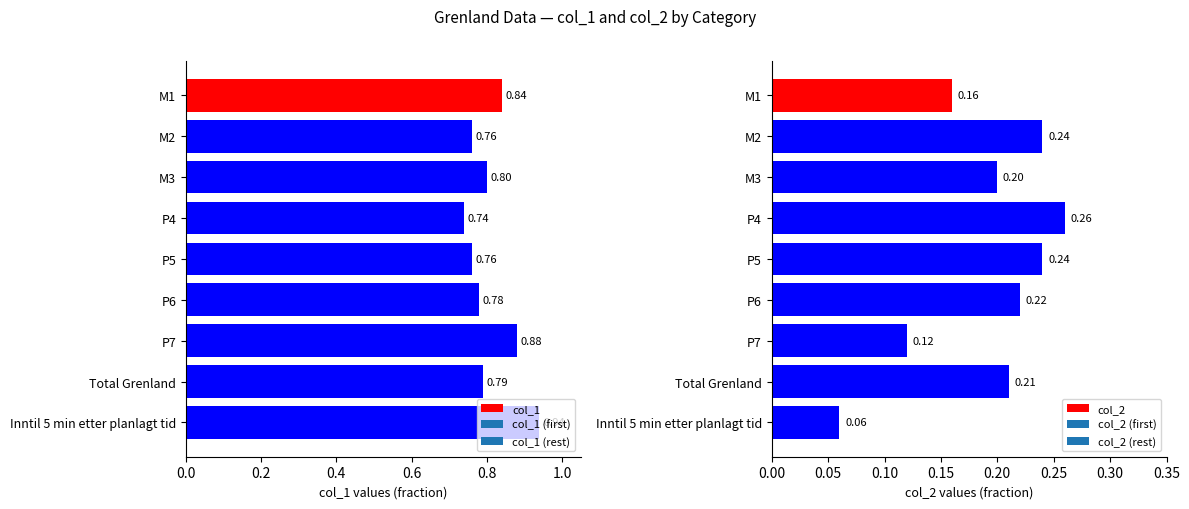

Which category has the highest value in the col_1 series?

Inntil 5 min etter planlagt tid